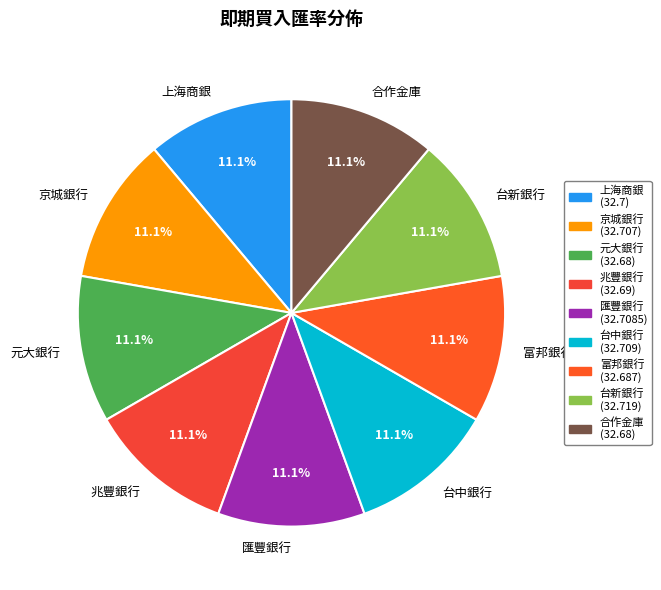

What is the ratio of the value at 台新銀行 to the value at 兆豐銀行?

1.0